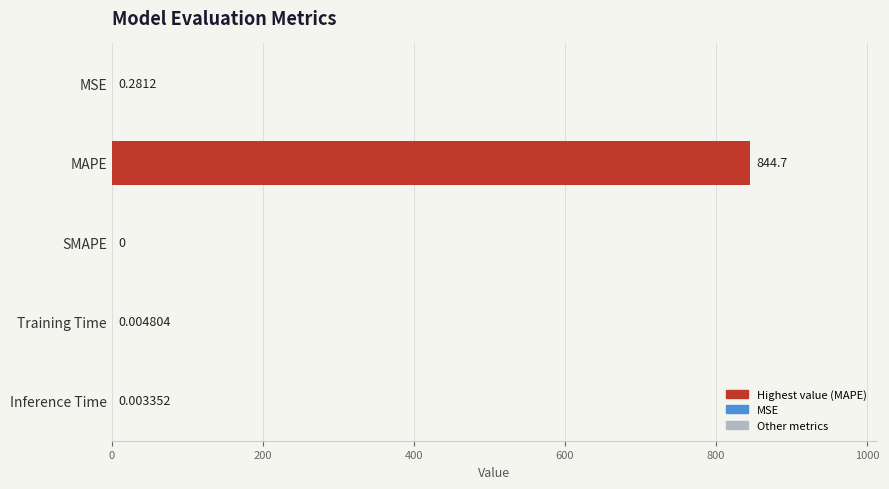

What is the sum of all values?

845.0